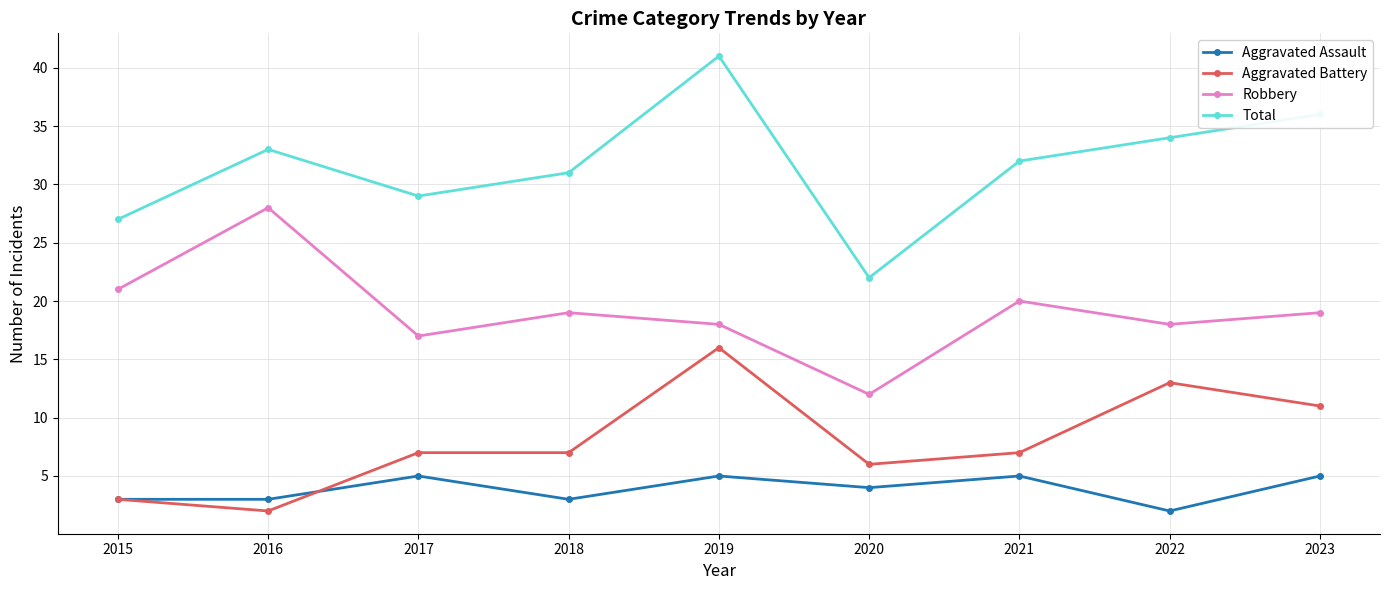

Rank the series at 2018 from highest to lowest value.

Total, Robbery, Aggravated Battery, Aggravated Assault